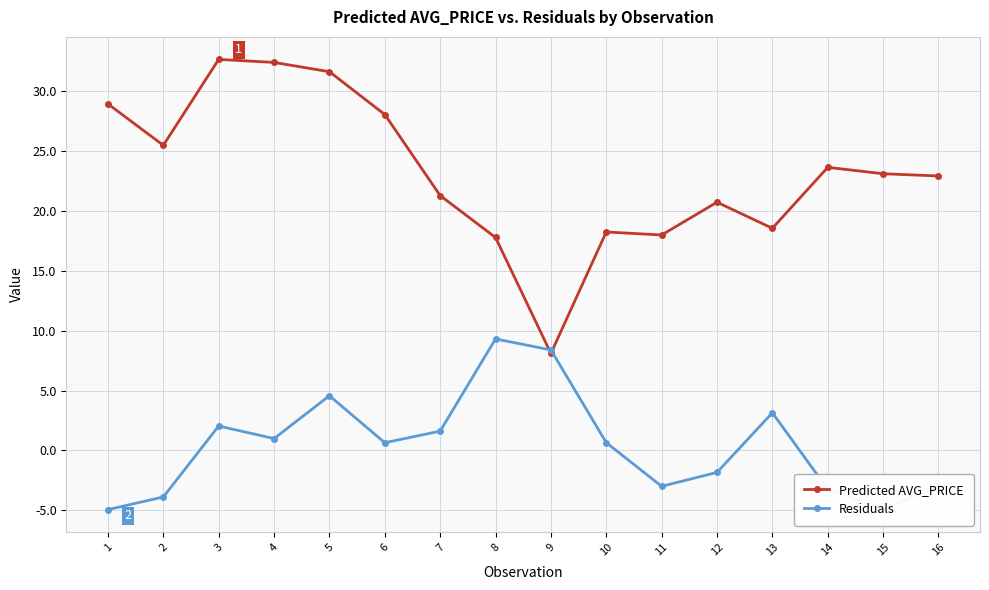

True or false: Predicted AVG_PRICE has more than 0 interior local peaks.

True